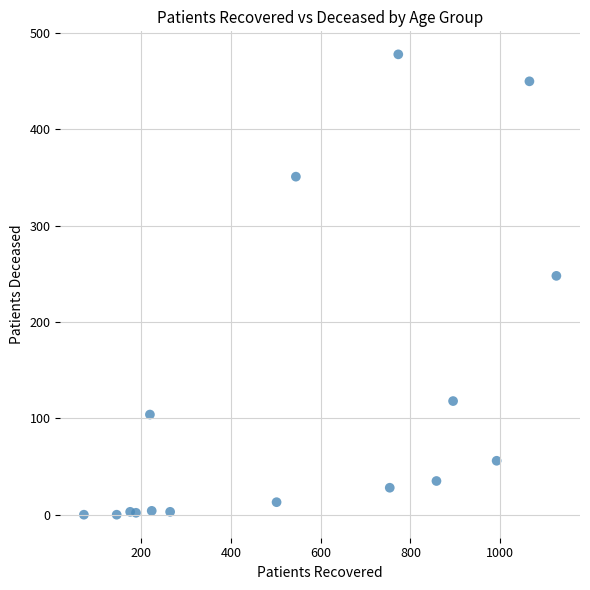

What Y value in the scatter plot is closest to 239?

248